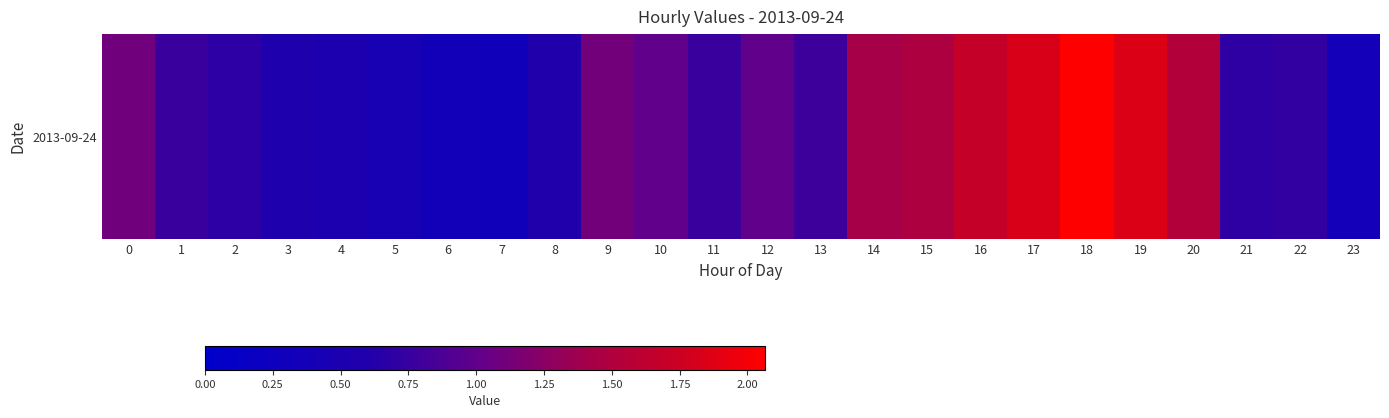

What is the difference between the values at 18 and 19?

0.2